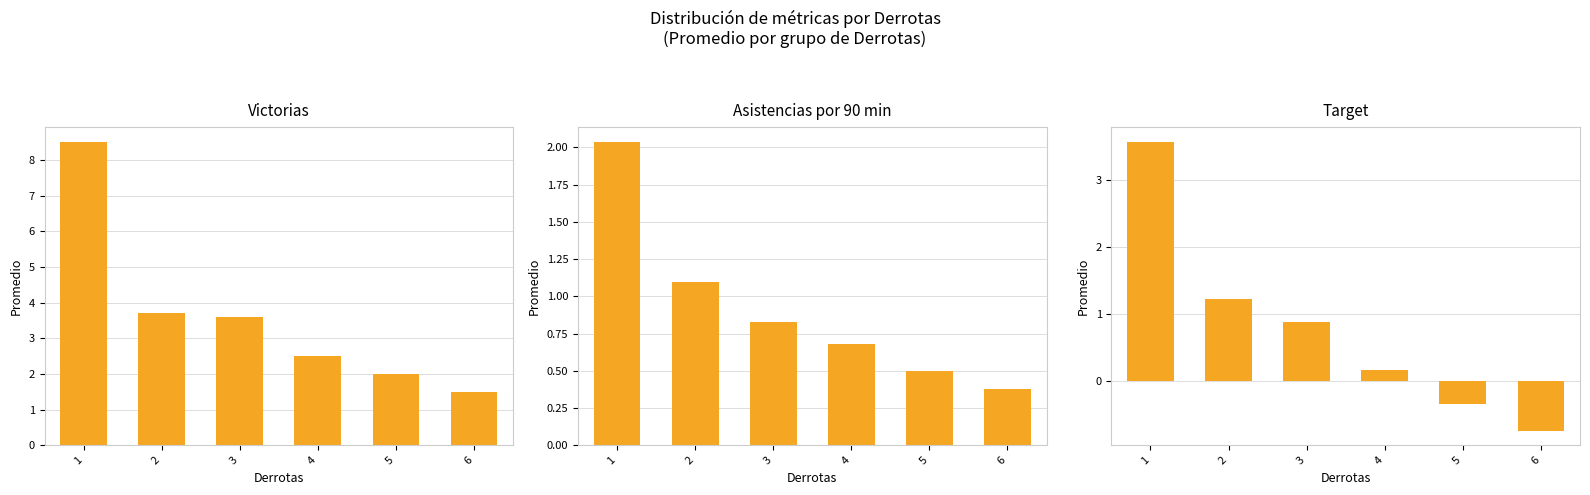

What is the value of the Victorias bar at the 2nd from the left?

3.7